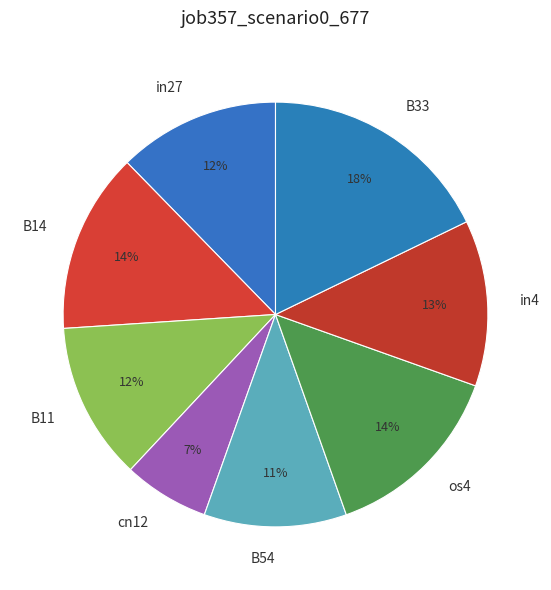

How many segments does this pie chart have?

8